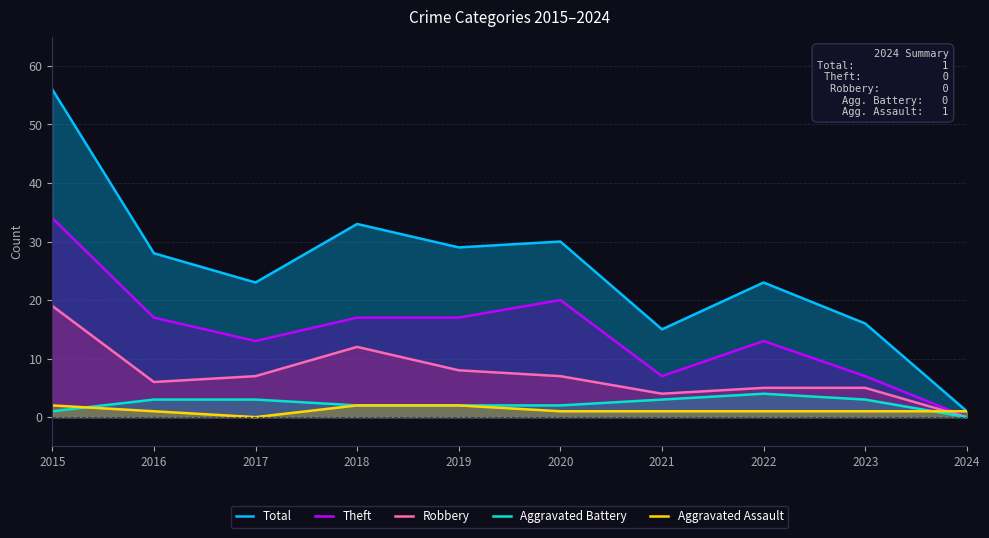

What is the difference between the highest and lowest values at 2023?

15